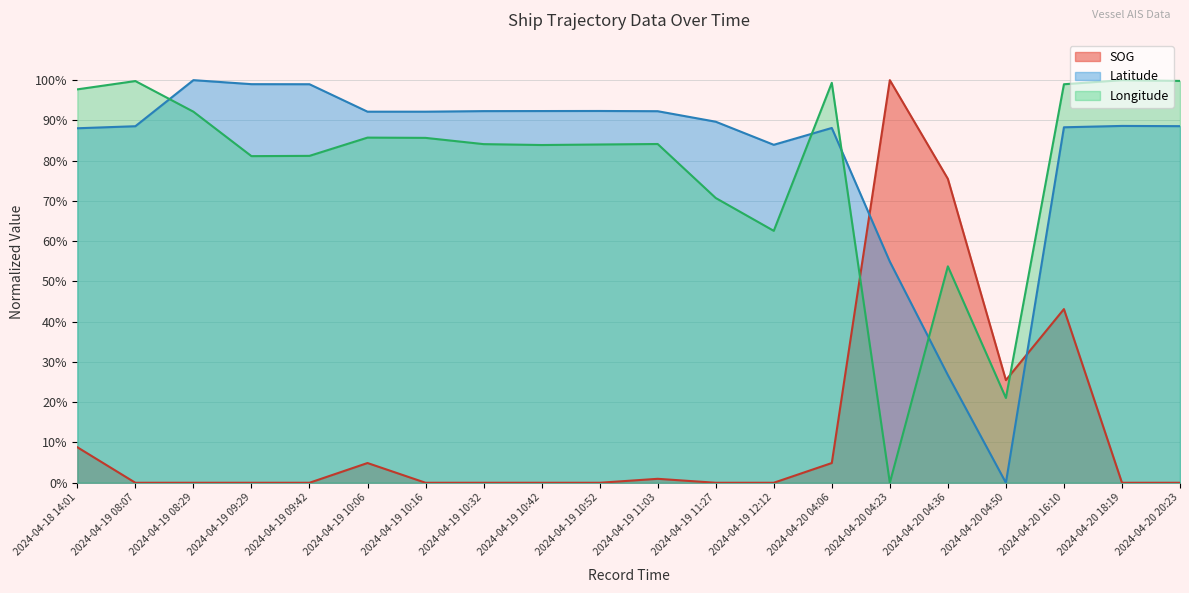

Is it true that Latitude equals 169.7 at 2024-04-19 09:42?

False